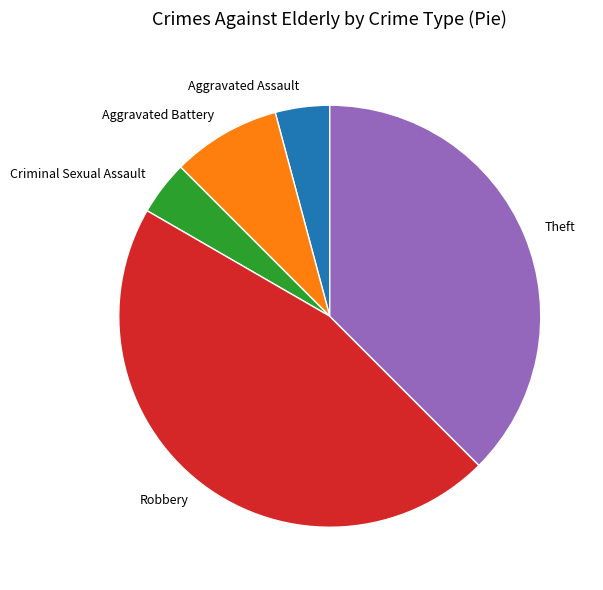

Does Criminal Sexual Assault represent more than half of the total?

No